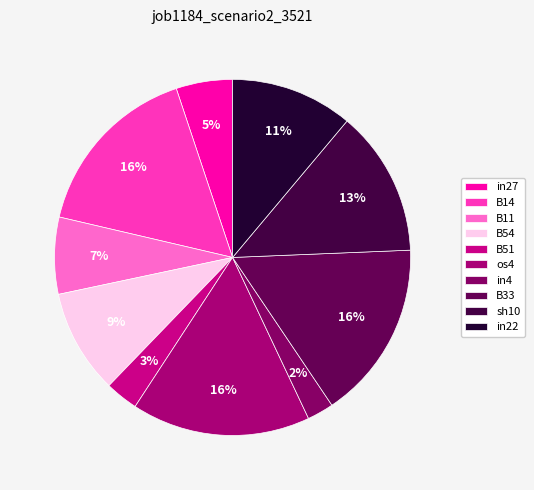

Which category has the smallest portion of the pie?

in4